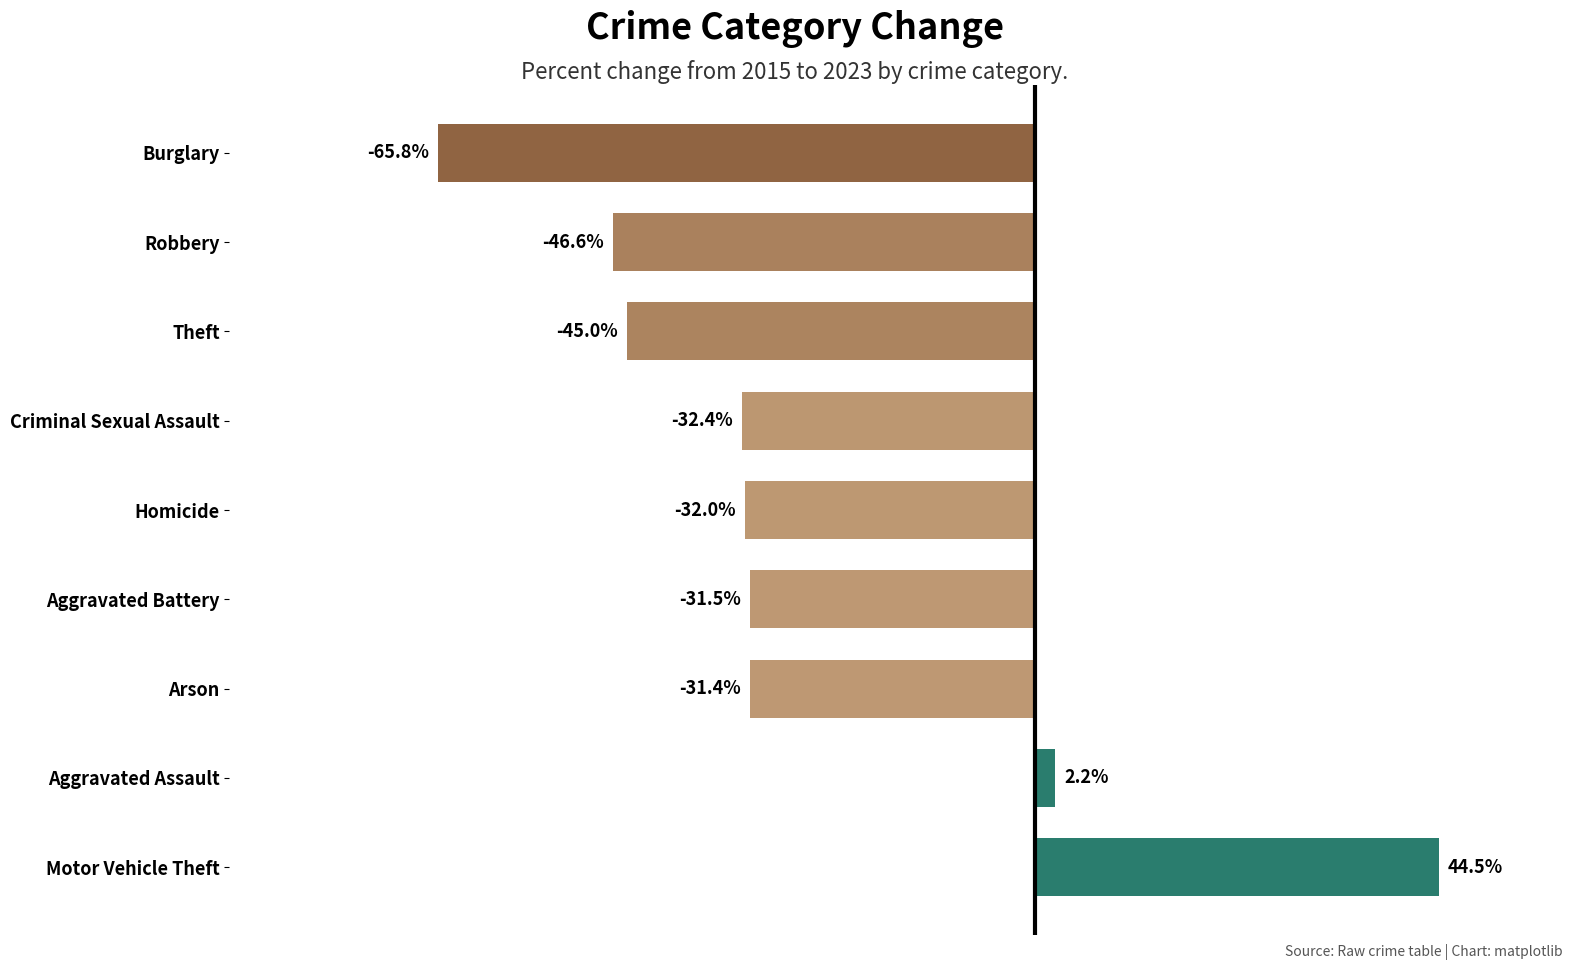

List the labels in order of value, smallest first.

Burglary, Robbery, Theft, Criminal Sexual Assault, Homicide, Aggravated Battery, Arson, Aggravated Assault, Motor Vehicle Theft